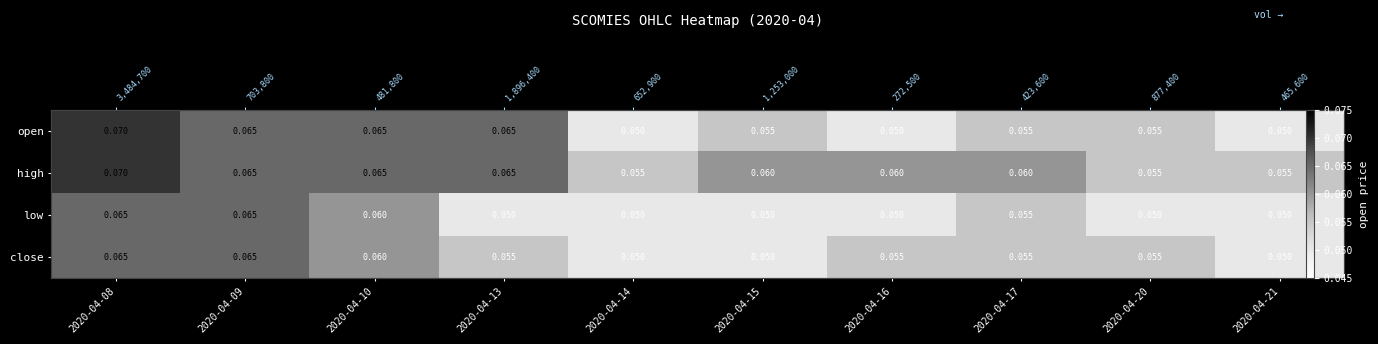

Count the close values in the range 0 to 1.

10